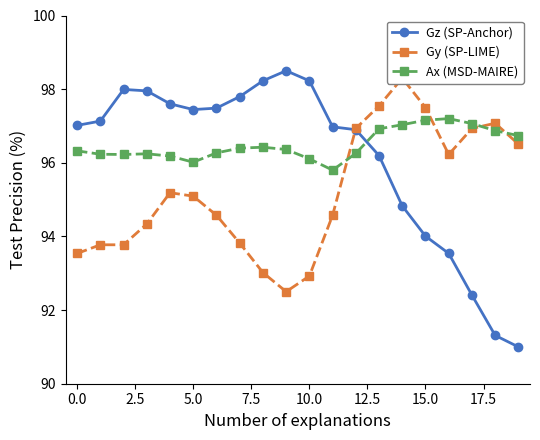

Reading right to left, transcribe all the data shown in this chart.

Gz (SP-Anchor): 91.0	91.3	92.4	93.5	94.0	94.8	96.2	96.9	97.0	98.2	98.5	98.2	97.8	97.5	97.4	97.6	98.0	98.0	97.1	97.0
Gy (SP-LIME): 96.5	97.1	96.9	96.2	97.5	98.3	97.5	96.9	94.6	92.9	92.5	93.0	93.8	94.6	95.1	95.2	94.3	93.8	93.8	93.5
Ax (MSD-MAIRE): 96.7	96.9	97.1	97.2	97.2	97.0	96.9	96.3	95.8	96.1	96.4	96.4	96.4	96.3	96.0	96.2	96.2	96.2	96.2	96.3